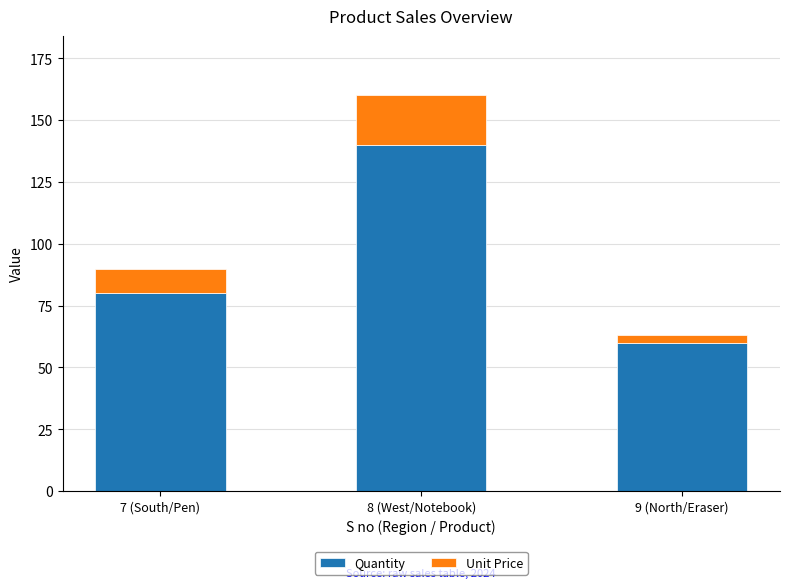

Does the chart contain stacked bars?

Yes